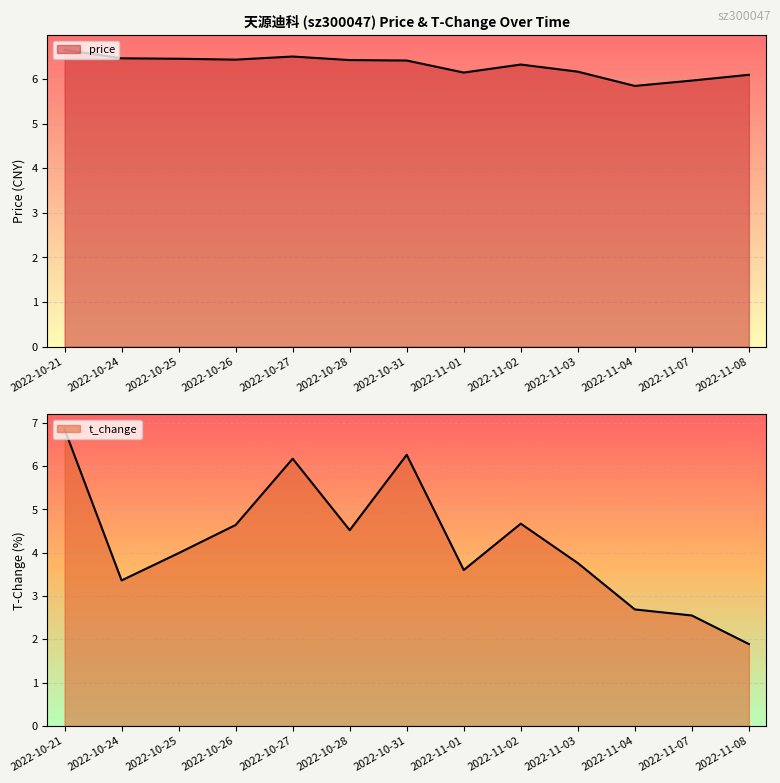

The value of t_change at 2022-10-31 is 6.3. True or false?

True